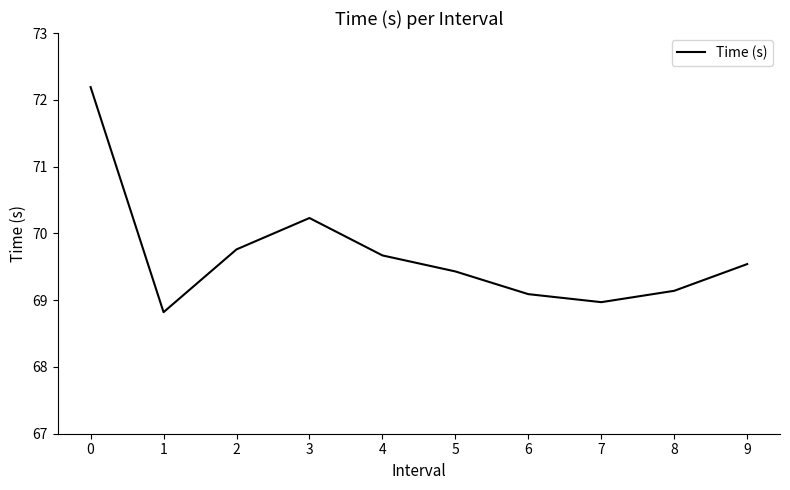

What is the difference between the values at 7 and 5?

0.5